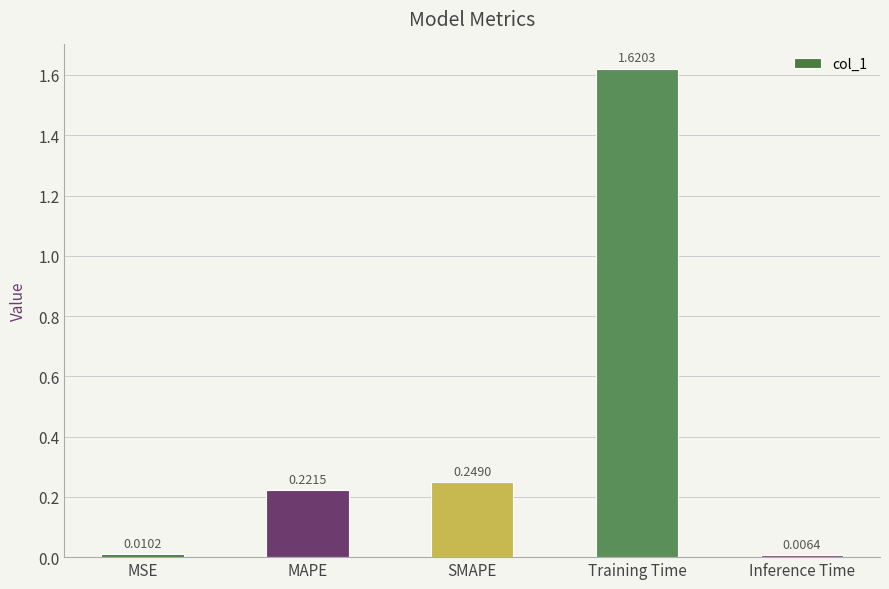

Is it true that the value at MAPE is 0.4?

False